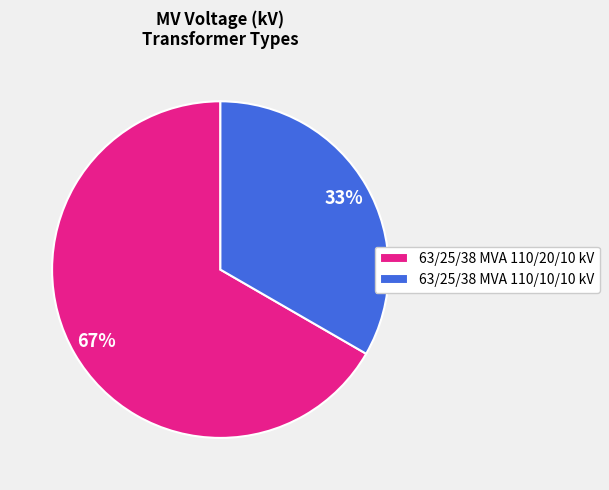

To the nearest percent, what is the average slice percentage?

50%